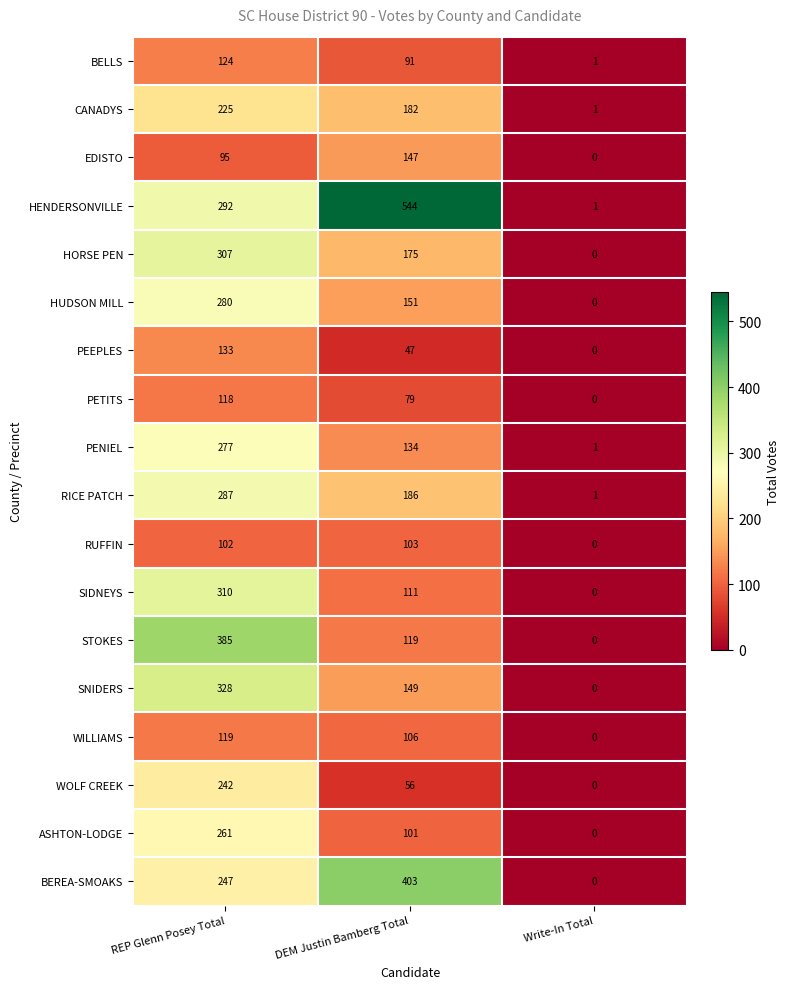

What is the total value across all series at DEM Justin Bamberg Total?

2884